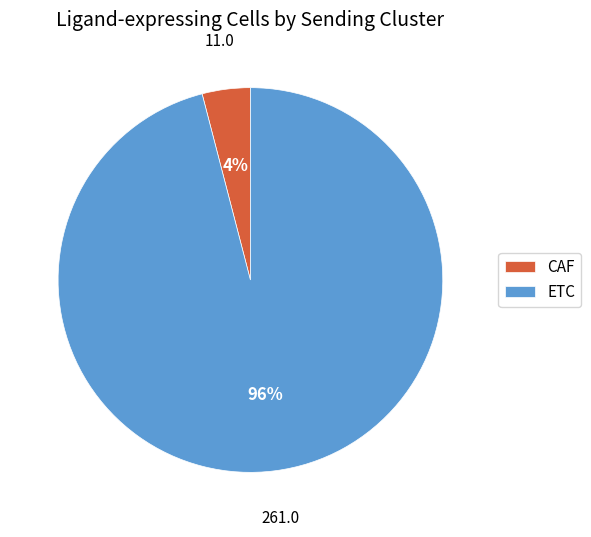

To the nearest percent, what is the difference between the CAF and ETC slice percentages?

92%